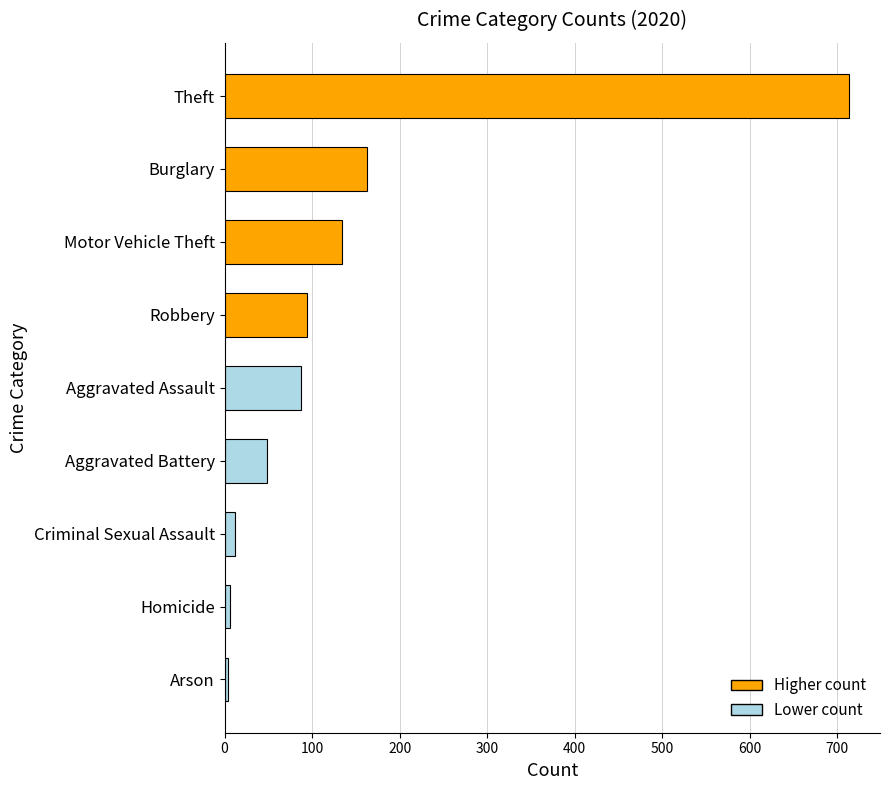

The chart shows a value of 94 at Robbery. True or false?

True